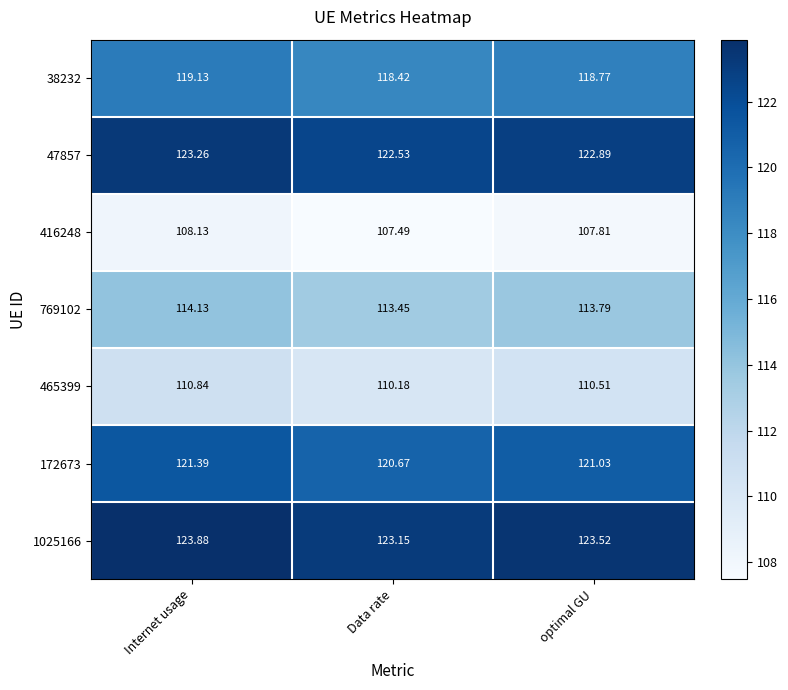

At how many categories does at least one series exceed 112?

3